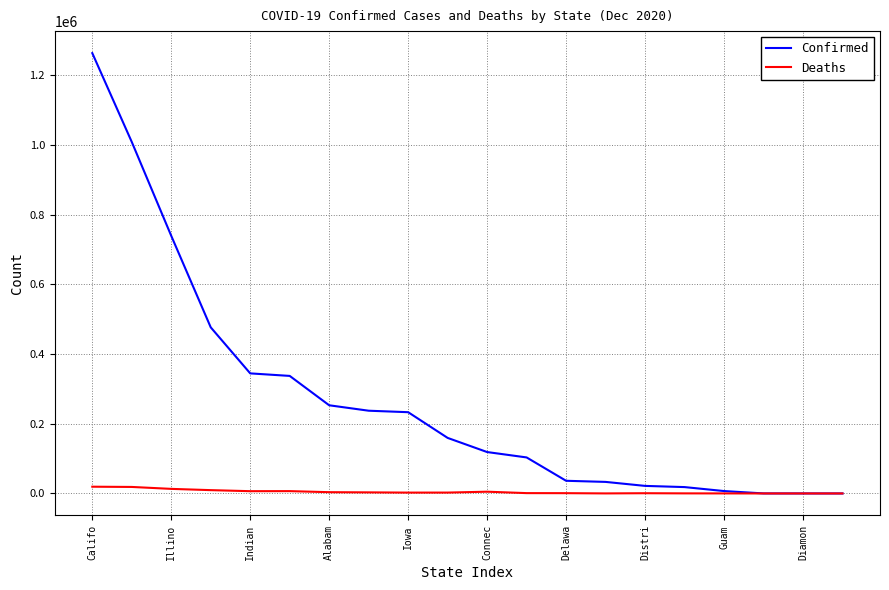

Which series has the widest spread of values?

Confirmed